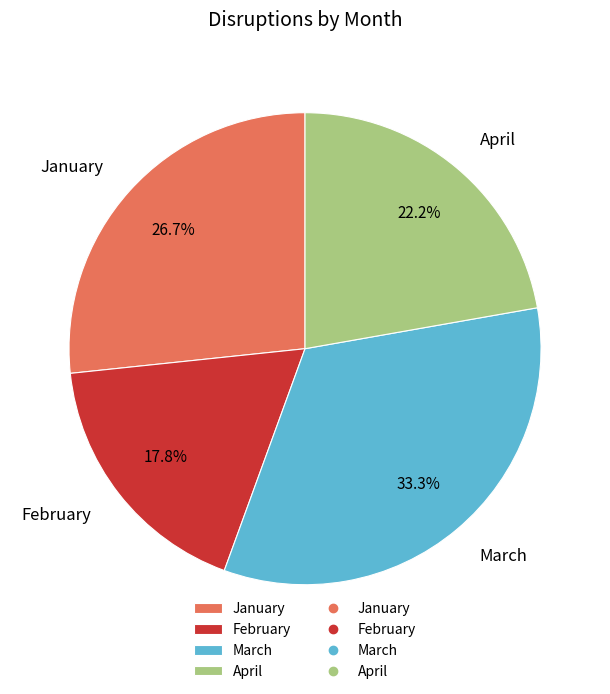

Which has a higher value, February or April?

April